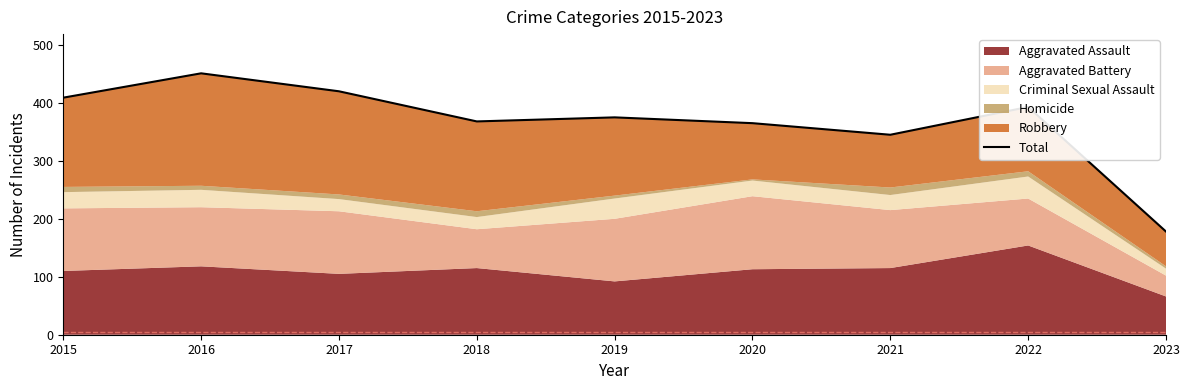

True or false: the data shows 287 at 2016.

False